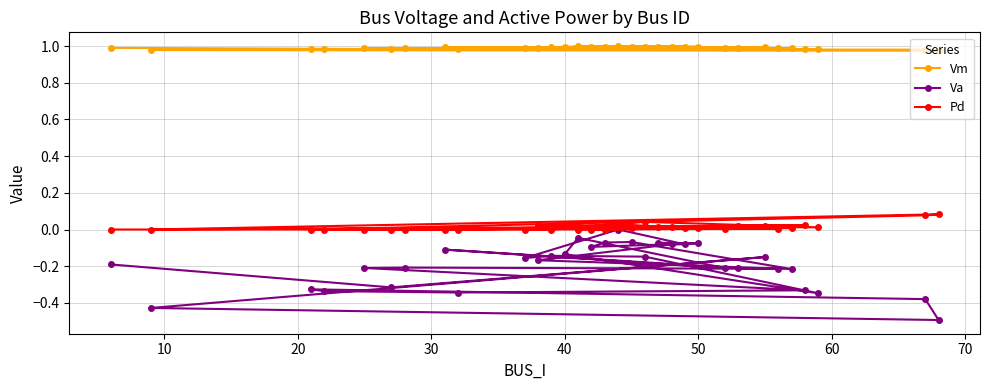

True or false: Va and Pd intersect in this chart.

False